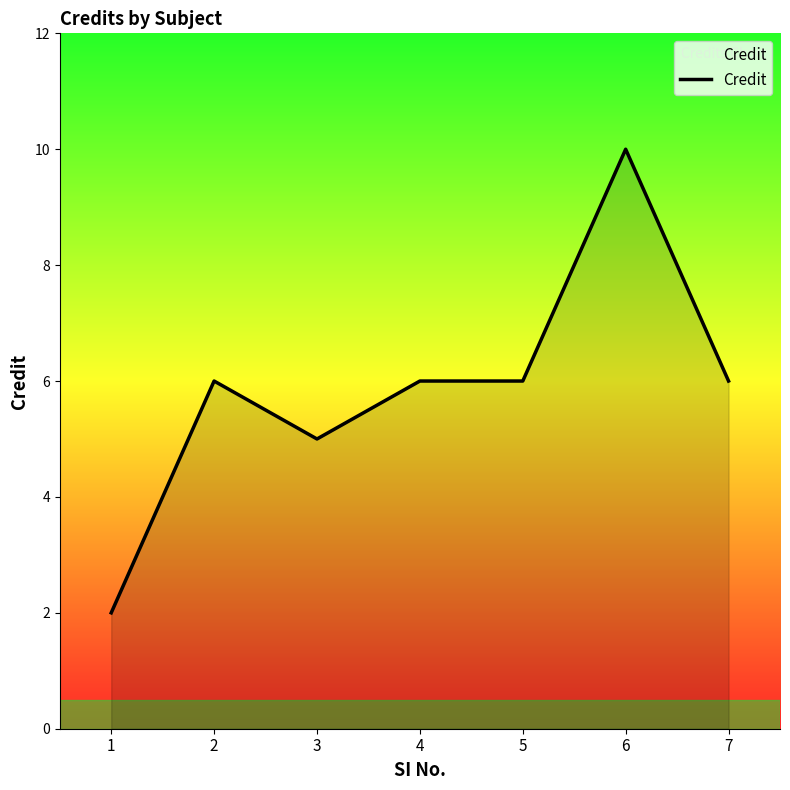

At which category does the chart reach its peak across all series?

6